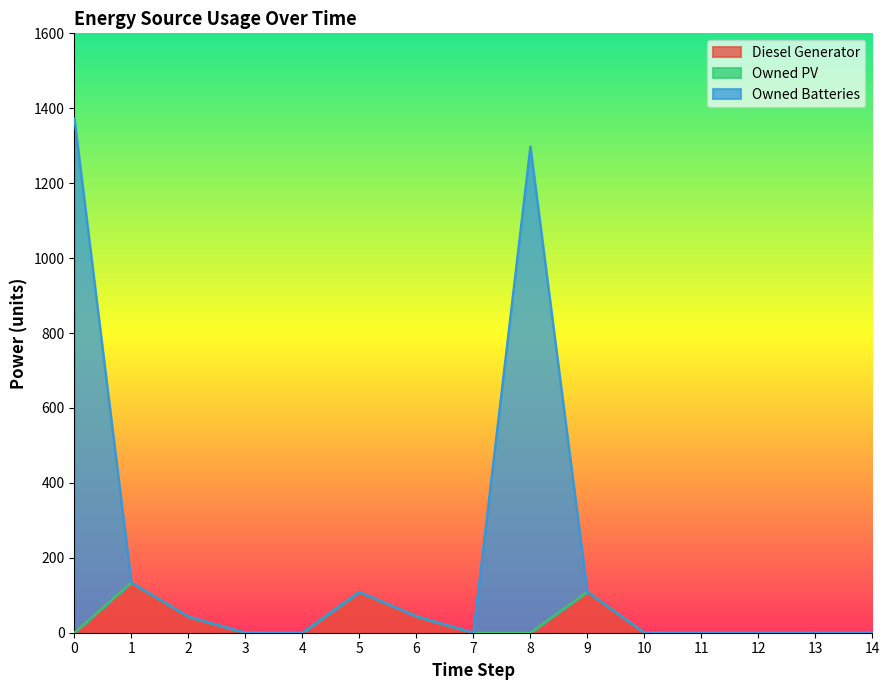

What is the difference between the maximum and minimum values in the Diesel Generator series?

134